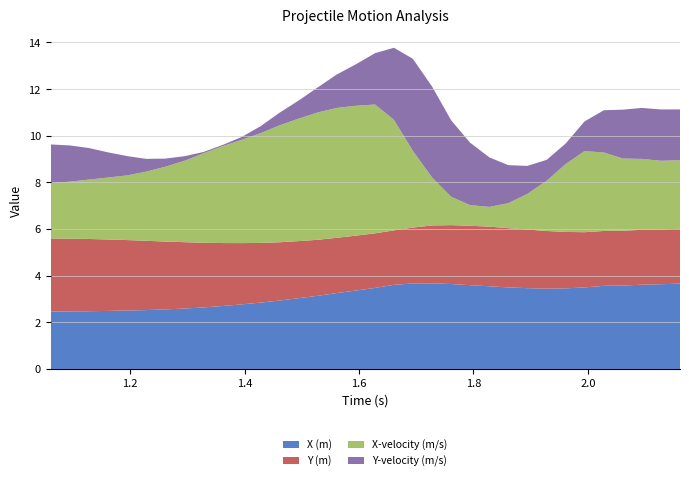

What is the highest value of the X (m) series?

3.7